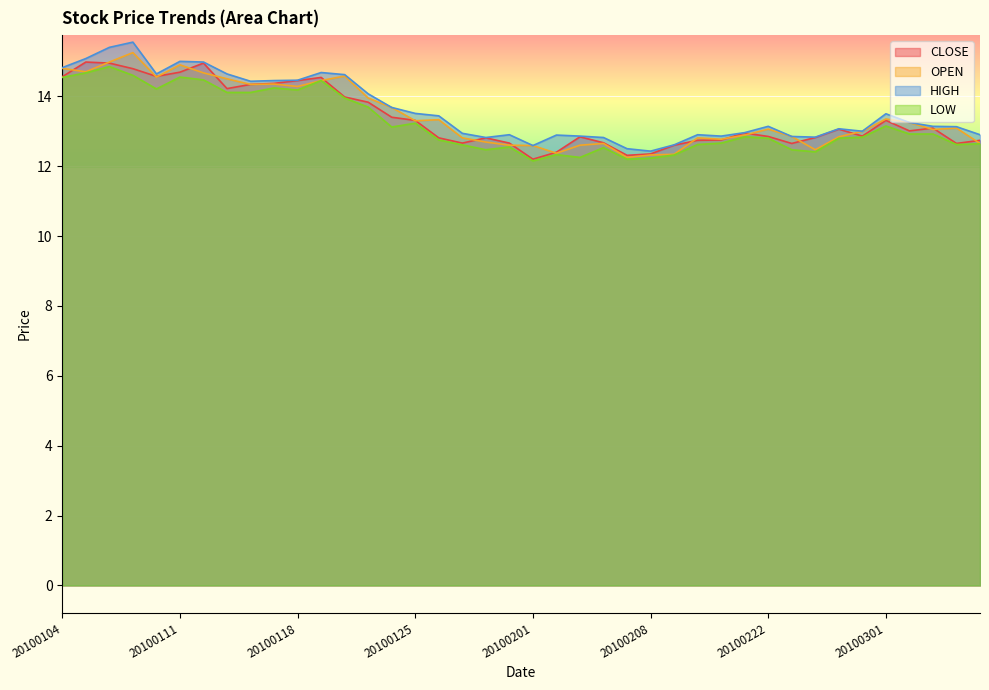

True or false: LOW has more than 1 points higher than both neighbors.

True